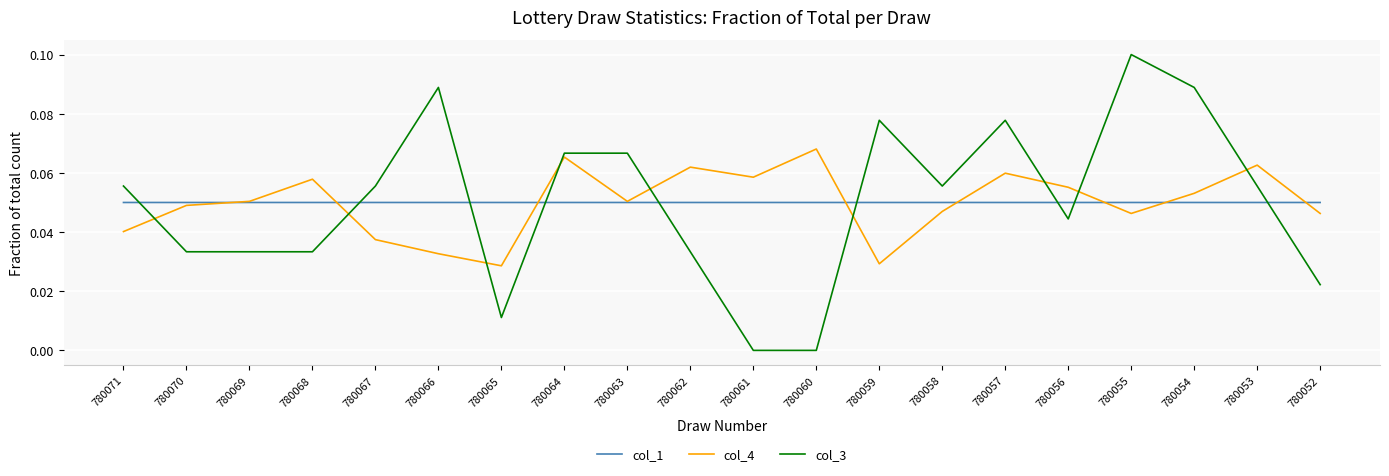

Between which two adjacent categories do col_1 and col_3 first intersect?

780071 and 780070